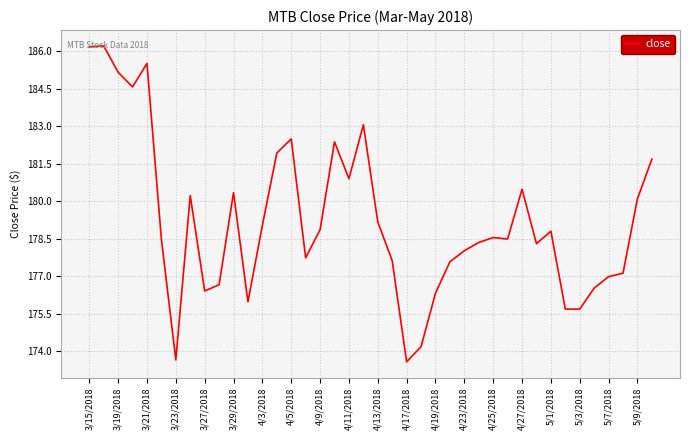

What is the maximum value shown in the chart?

186.2